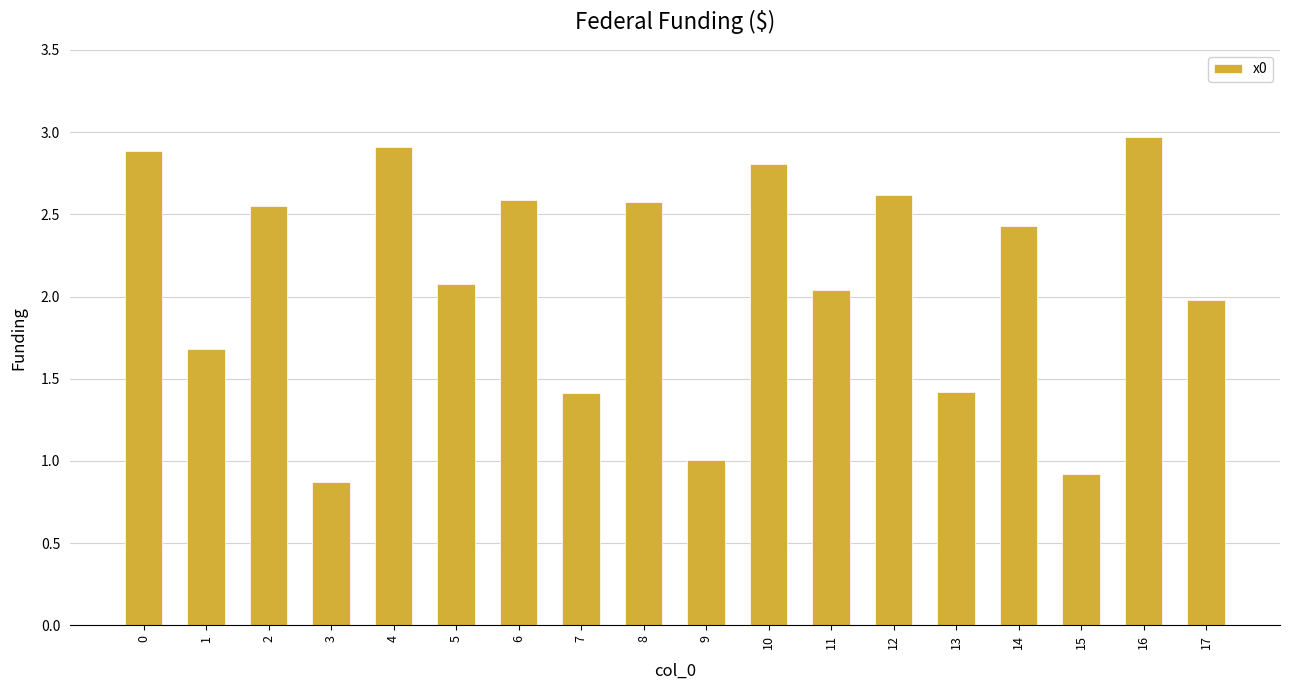

Is it true that the value at 13 is 1.4?

True